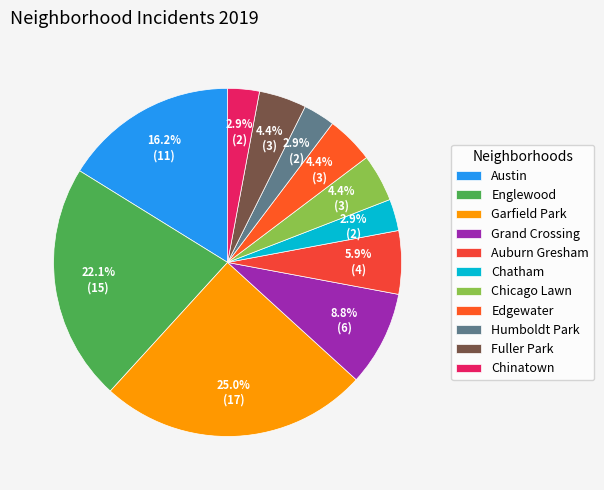

Rank the categories by value from lowest to highest.

Chatham, Humboldt Park, Chinatown, Chicago Lawn, Edgewater, Fuller Park, Auburn Gresham, Grand Crossing, Austin, Englewood, Garfield Park